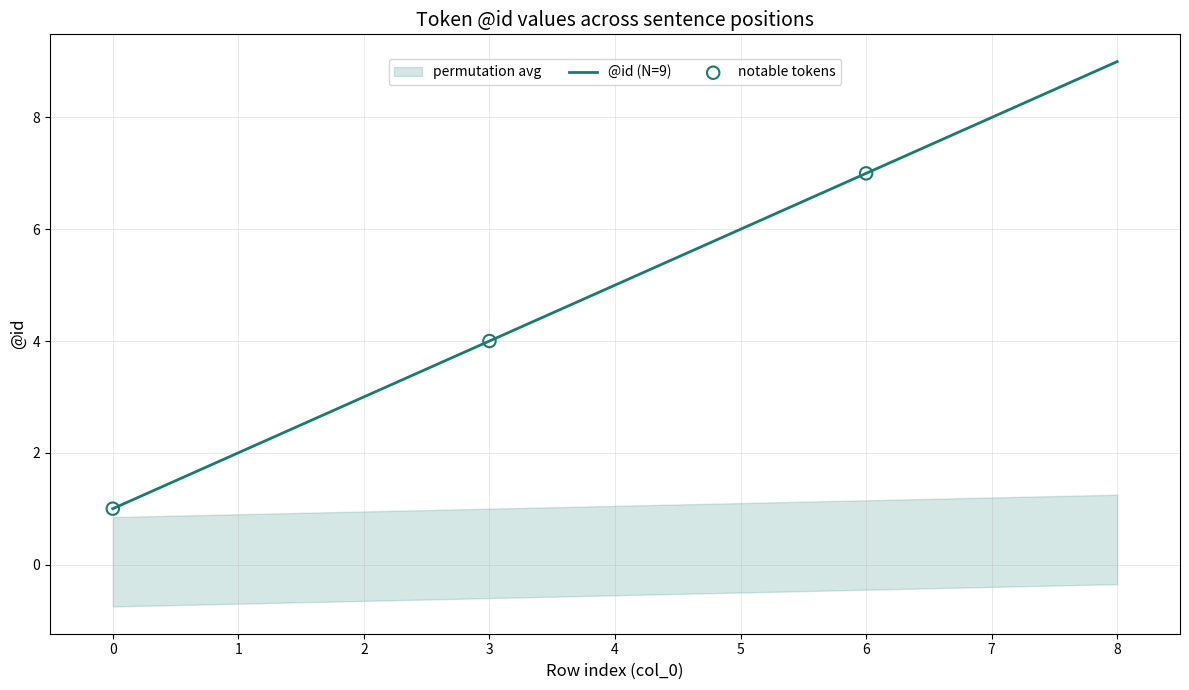

What is the change in value from 2 to 3?

+1